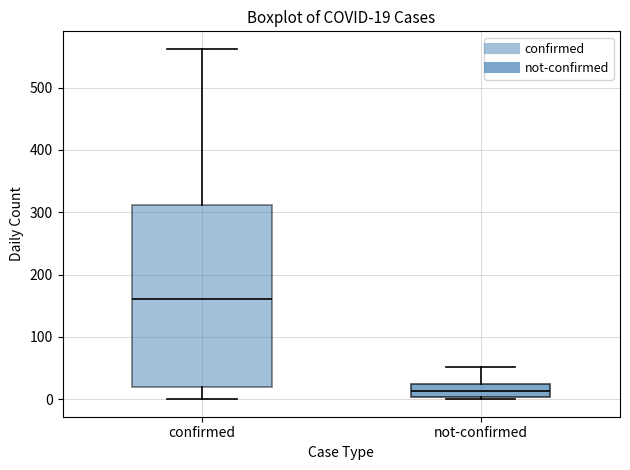

Comparing the boxes themselves (not the whiskers), which one is the tallest?

confirmed